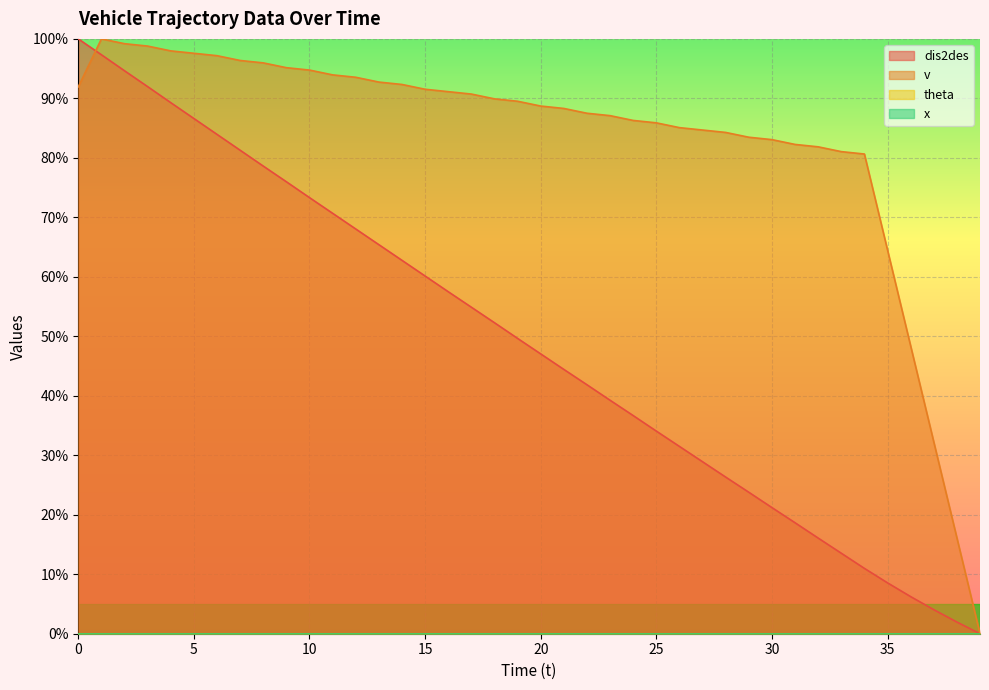

How many lines are shown in the chart?

4